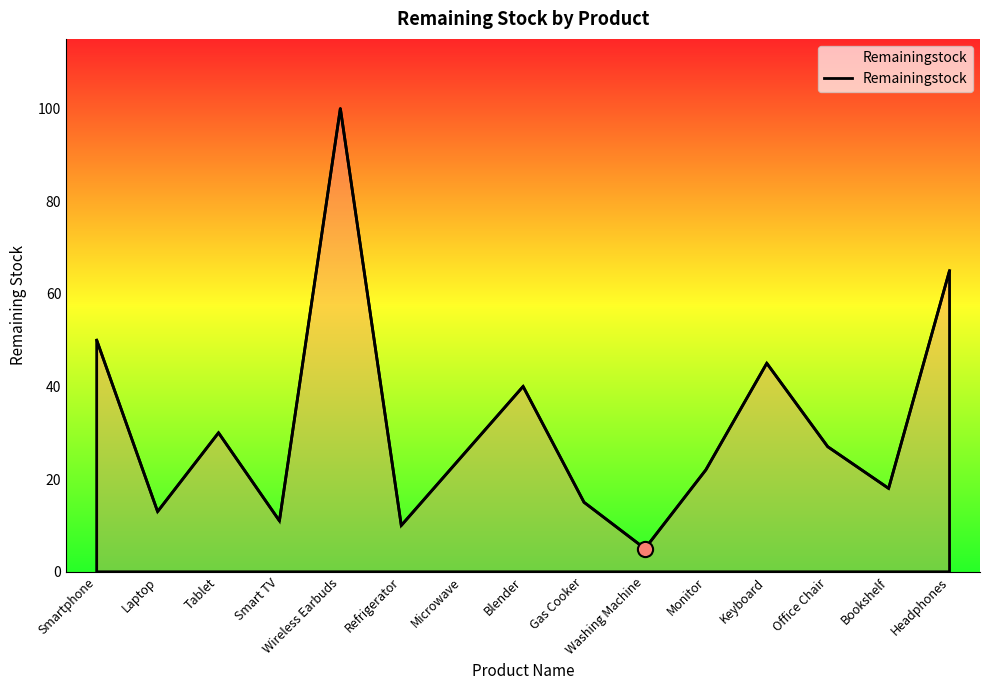

Approximately how many times larger is the value at Smartphone compared to Gas Cooker?

3.3